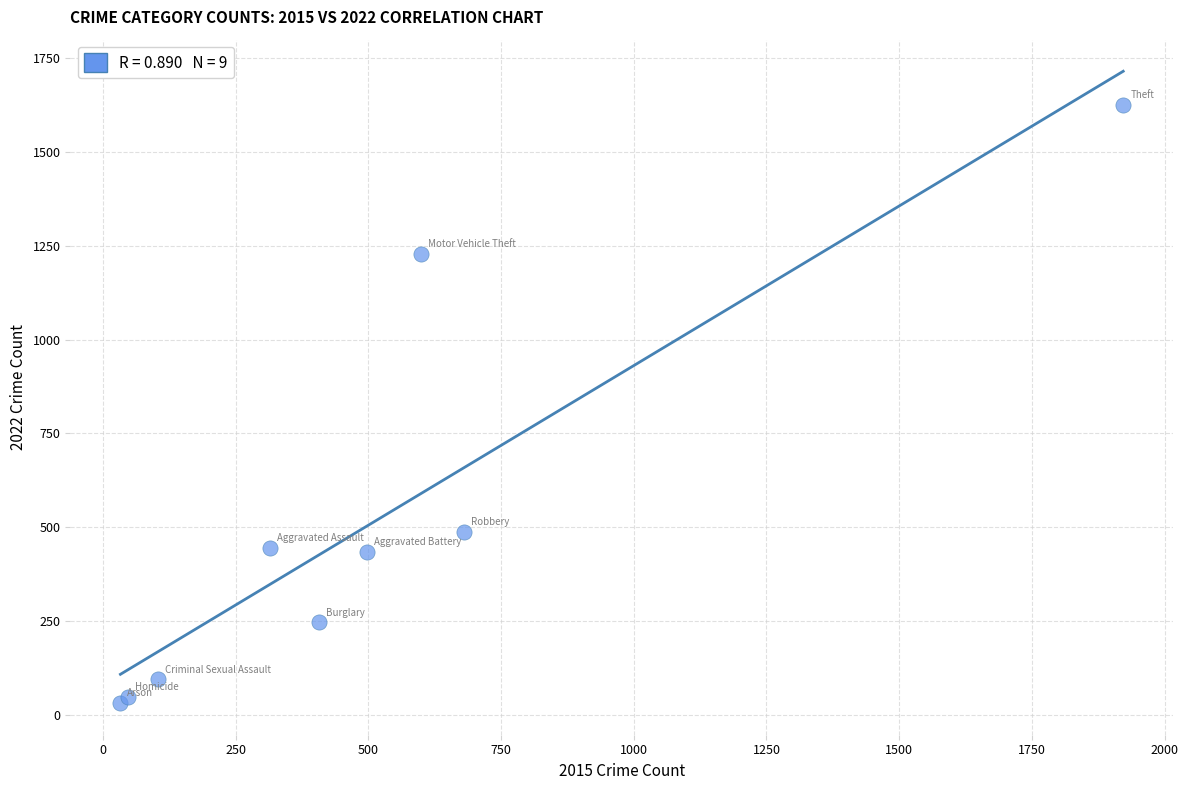

What Y value in the scatter plot is closest to 827?

487